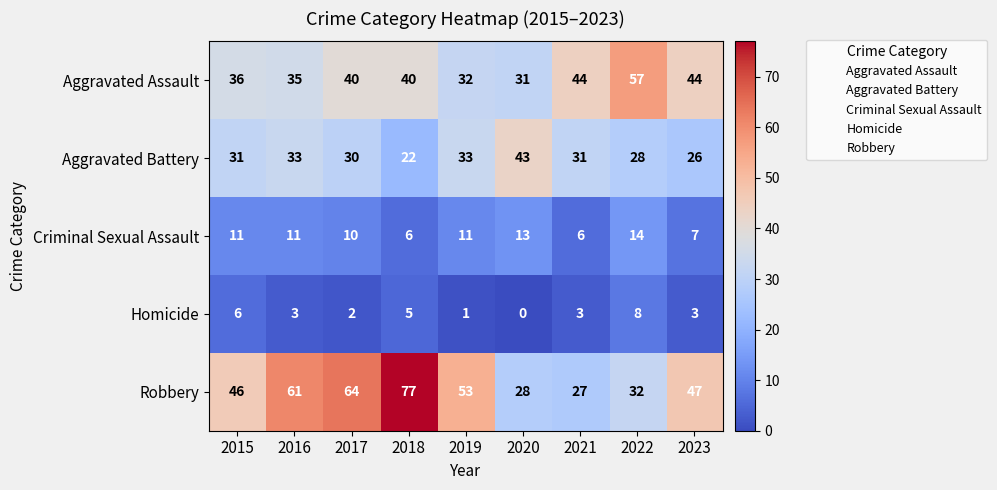

At which category is the sum across all series the highest?

2018